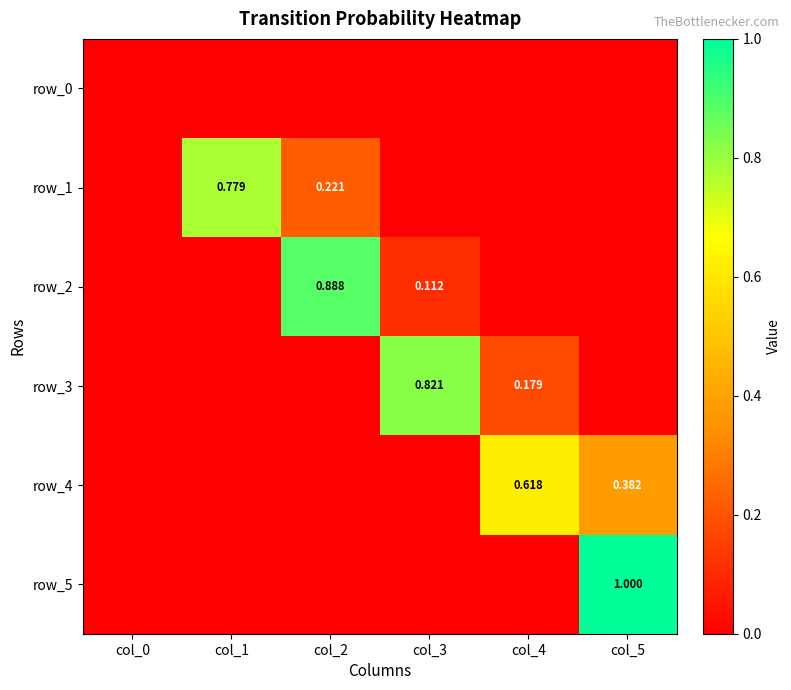

Reading right to left, transcribe all the data shown in this chart.

row_0: 0.0	0.0	0.0	0.0	0.0	0.0
row_1: 0.0	0.0	0.0	0.2	0.8	0.0
row_2: 0.0	0.0	0.1	0.9	0.0	0.0
row_3: 0.0	0.2	0.8	0.0	0.0	0.0
row_4: 0.4	0.6	0.0	0.0	0.0	0.0
row_5: 1.0	0.0	0.0	0.0	0.0	0.0